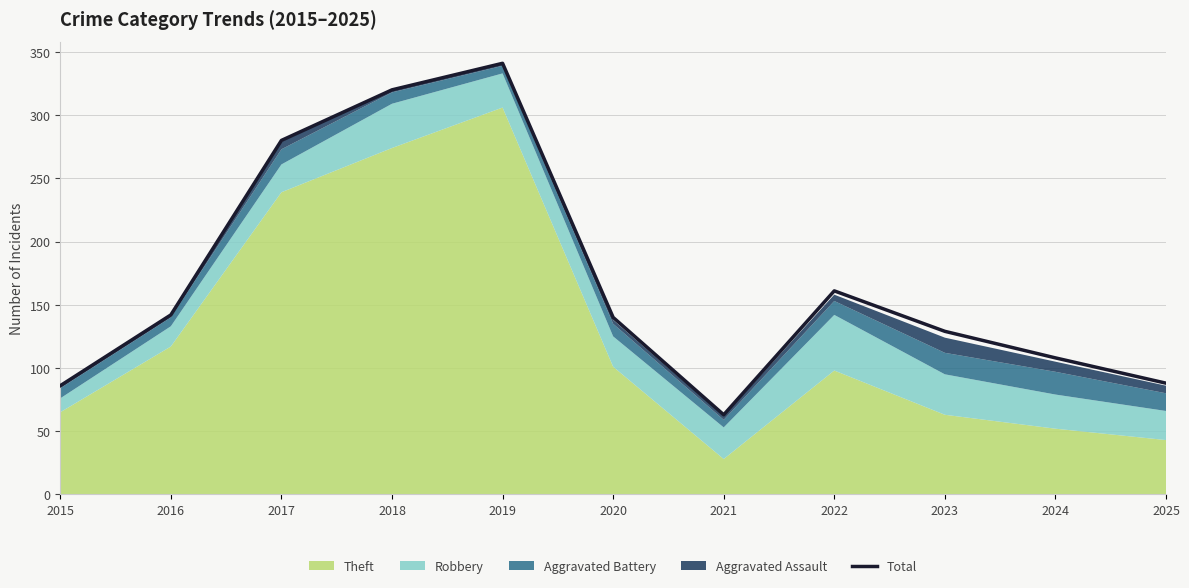

Where is the first local maximum?

2019